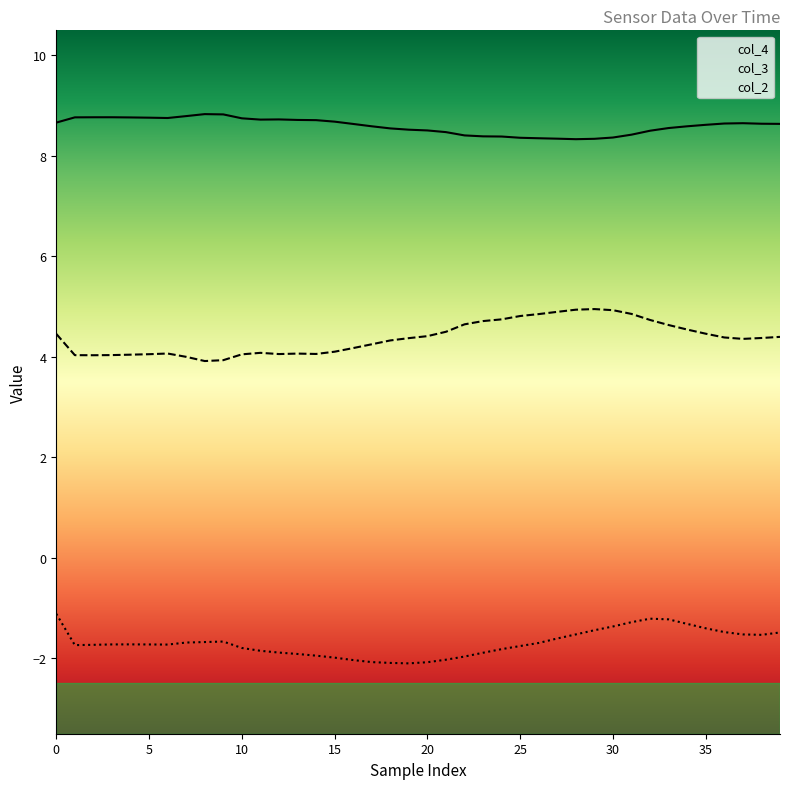

Which series has the largest range (max minus min)?

col_3